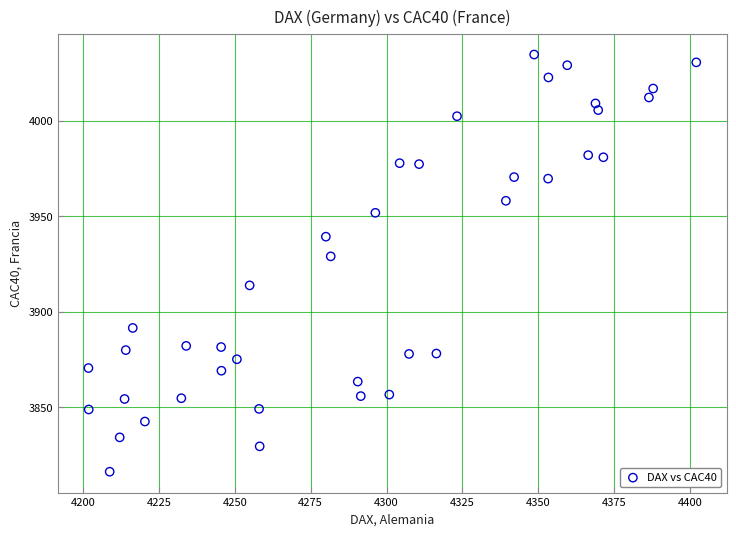

What Y value in the scatter plot is closest to 3925?

3928.9